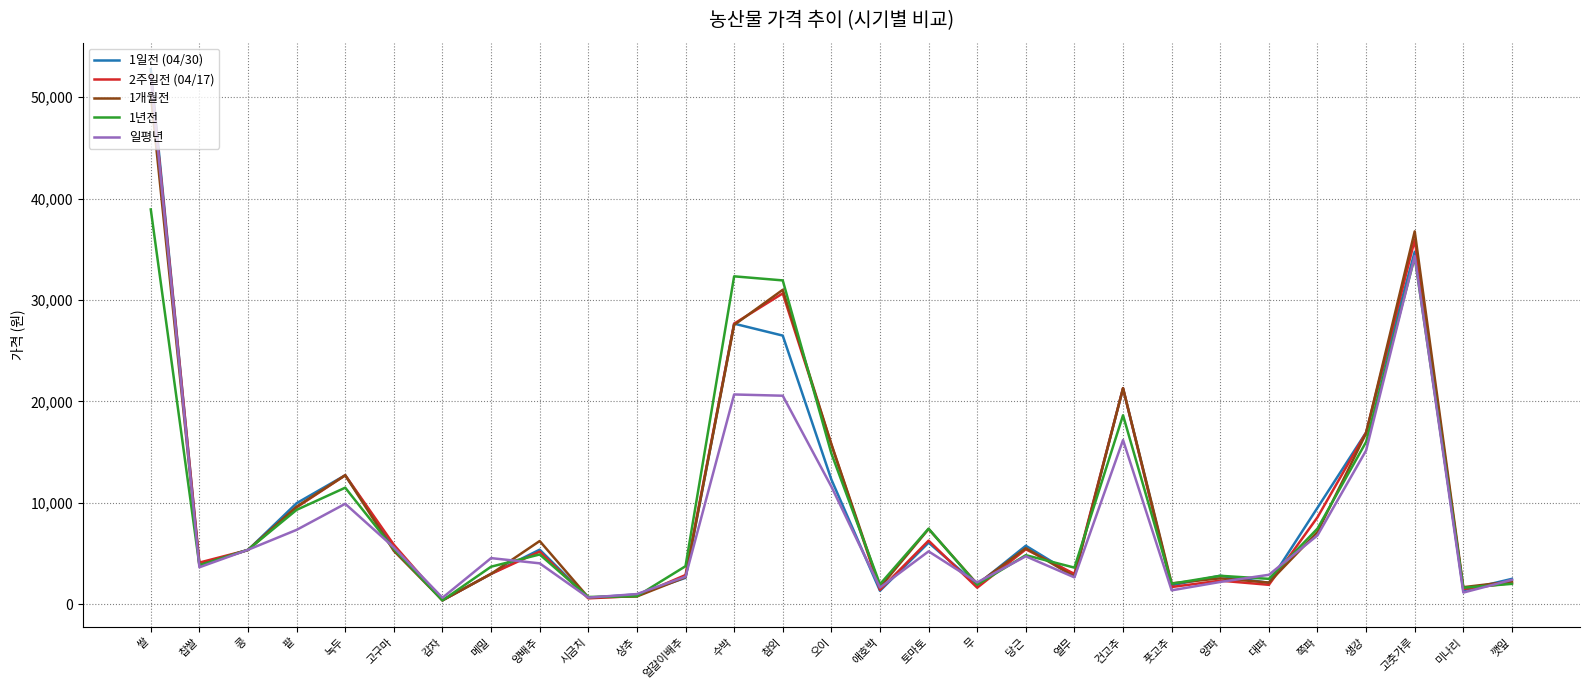

What is the maximum value shown in the chart?

52756